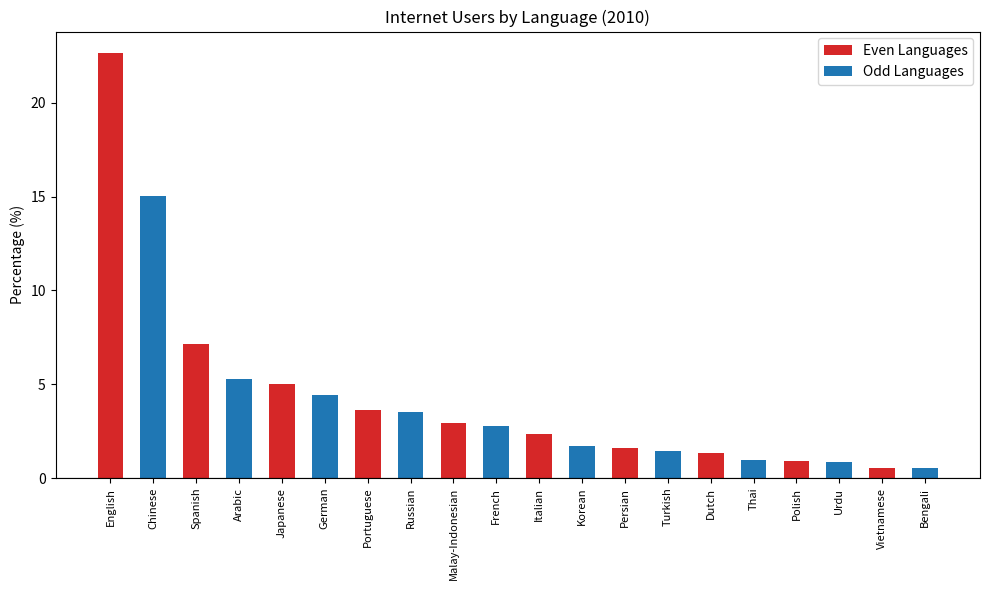

Rank the series by their maximum value, from lowest to highest.

Odd Languages, Even Languages